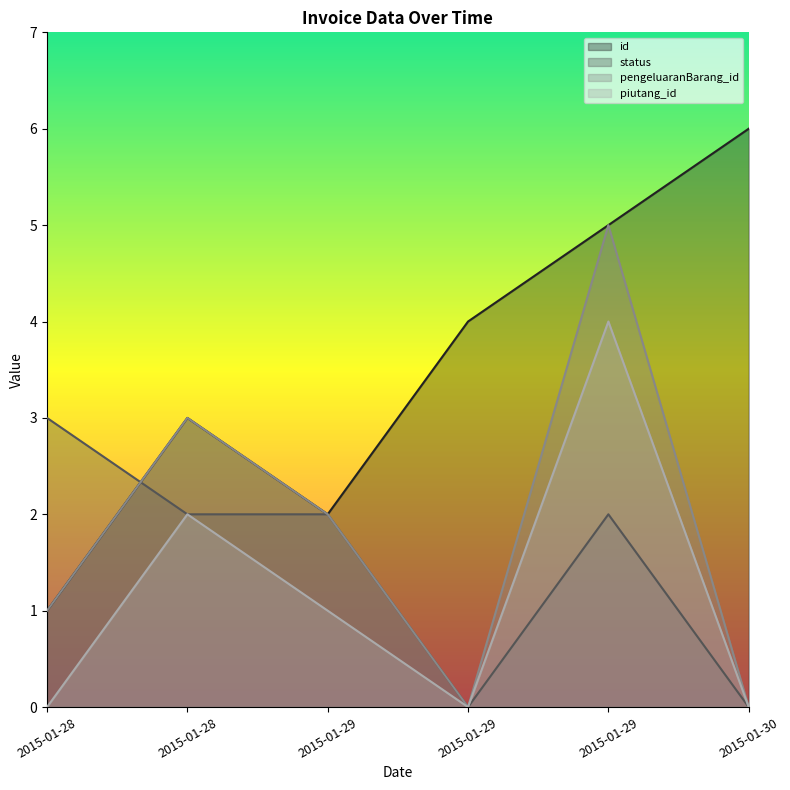

What is the label of the 4th point from the left?

2015-01-29